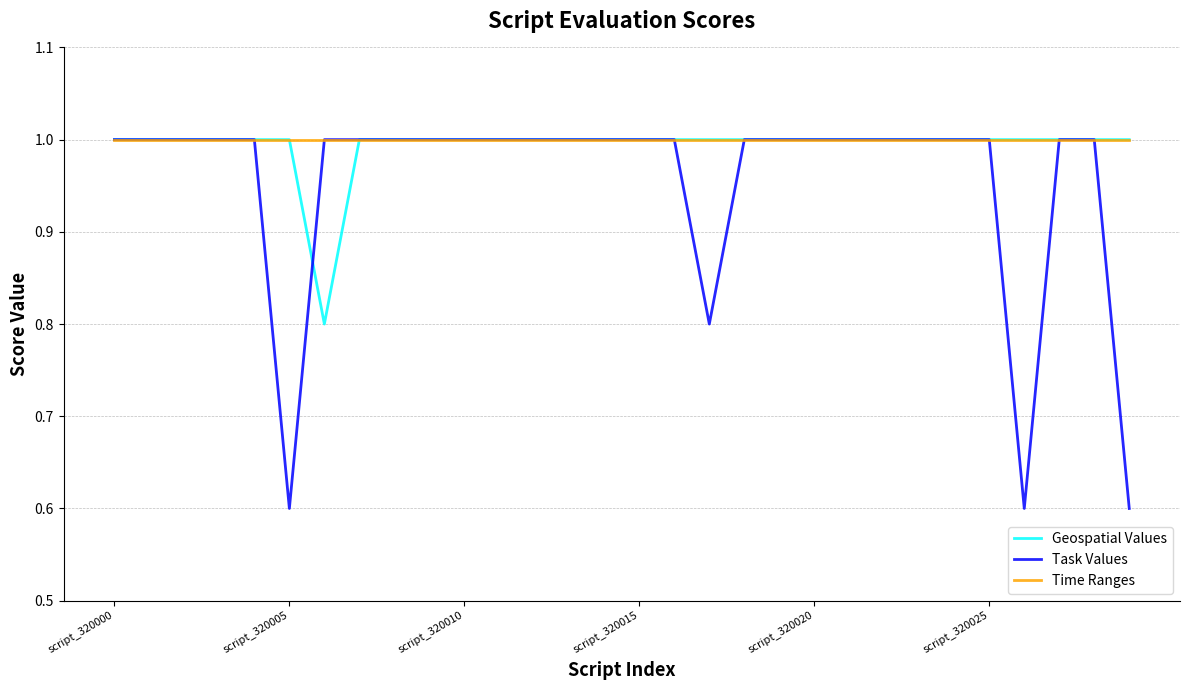

Which series has the widest spread of values?

Task Values